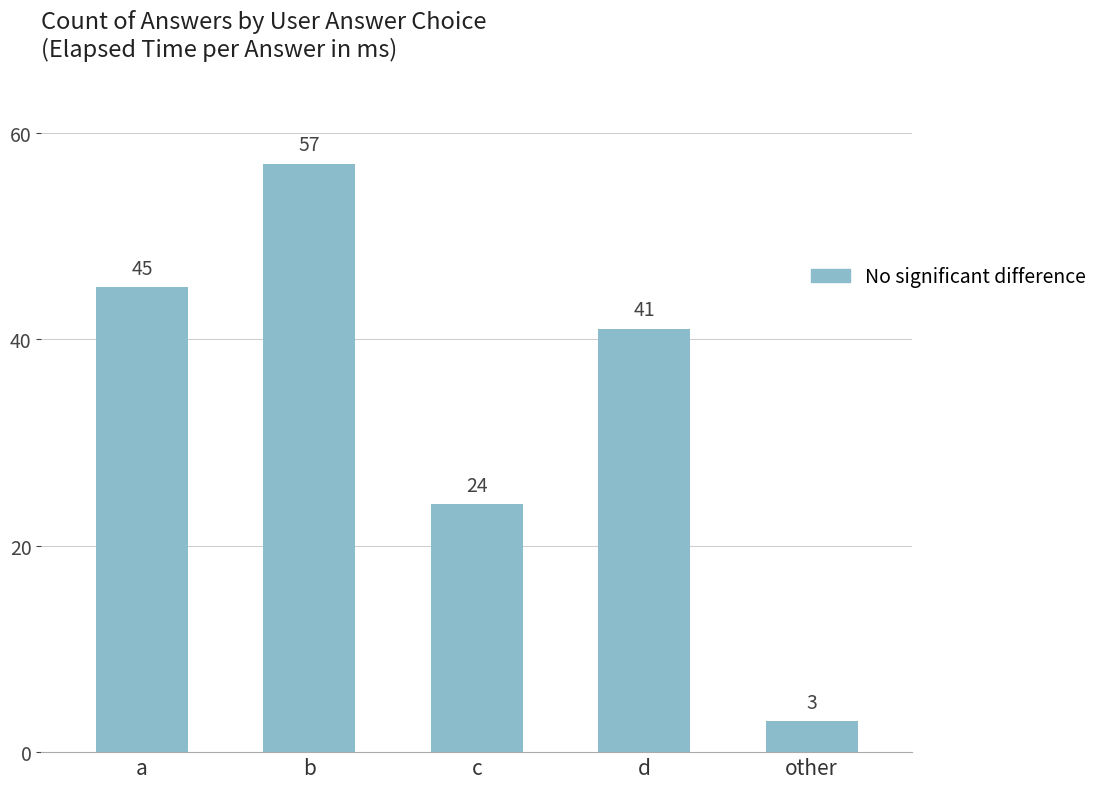

Rank the categories by value from highest to lowest.

b, a, d, c, other